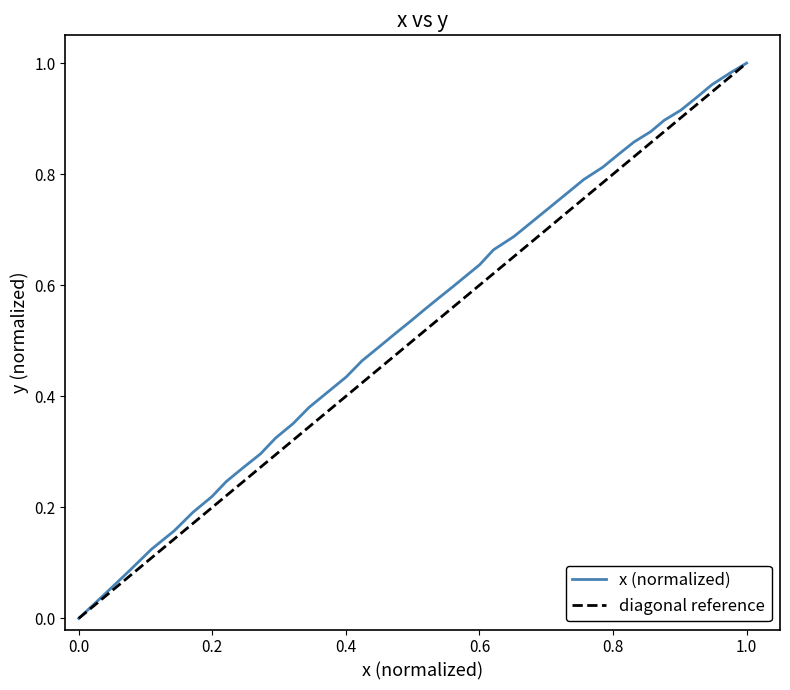

What is the difference between the maximum and second lowest values?

1.0